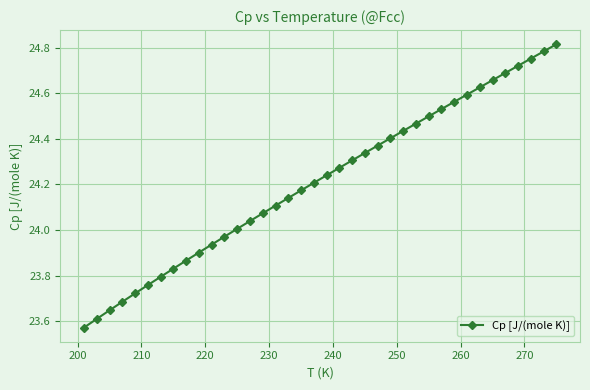

True or false: there are more than 1 points higher than both neighbors.

False